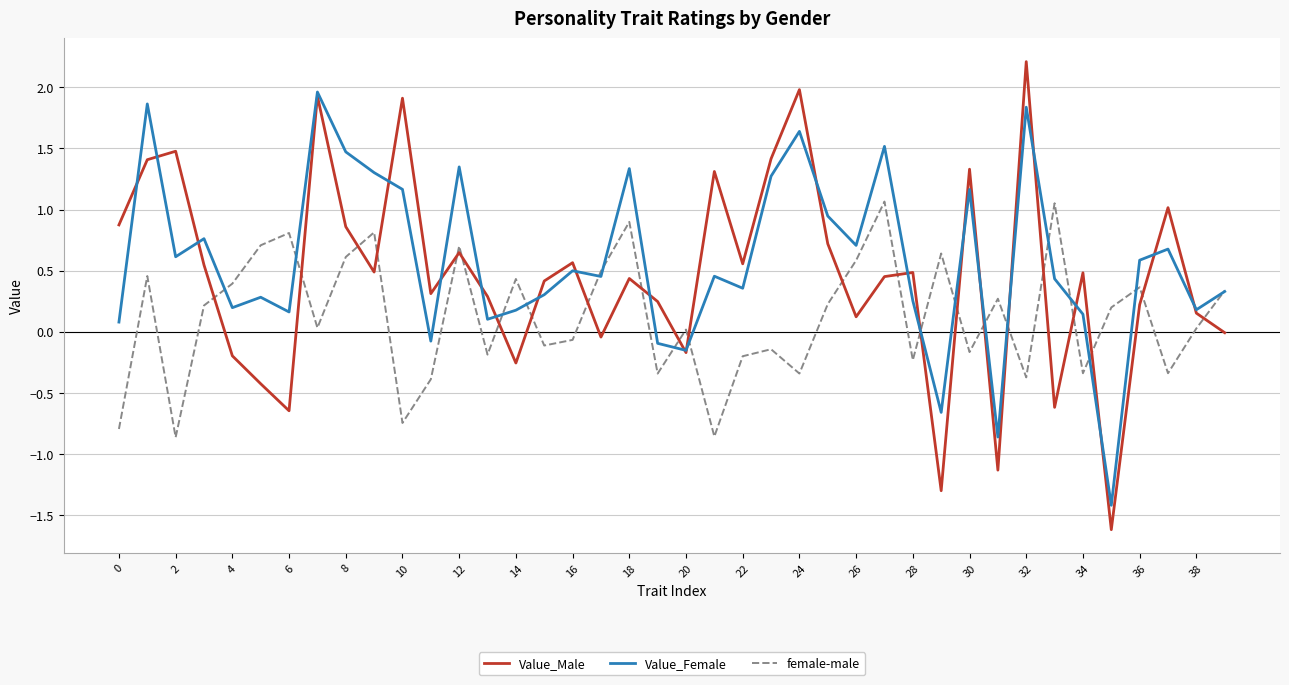

Rank the series by their average value, from lowest to highest.

female-male, Value_Male, Value_Female